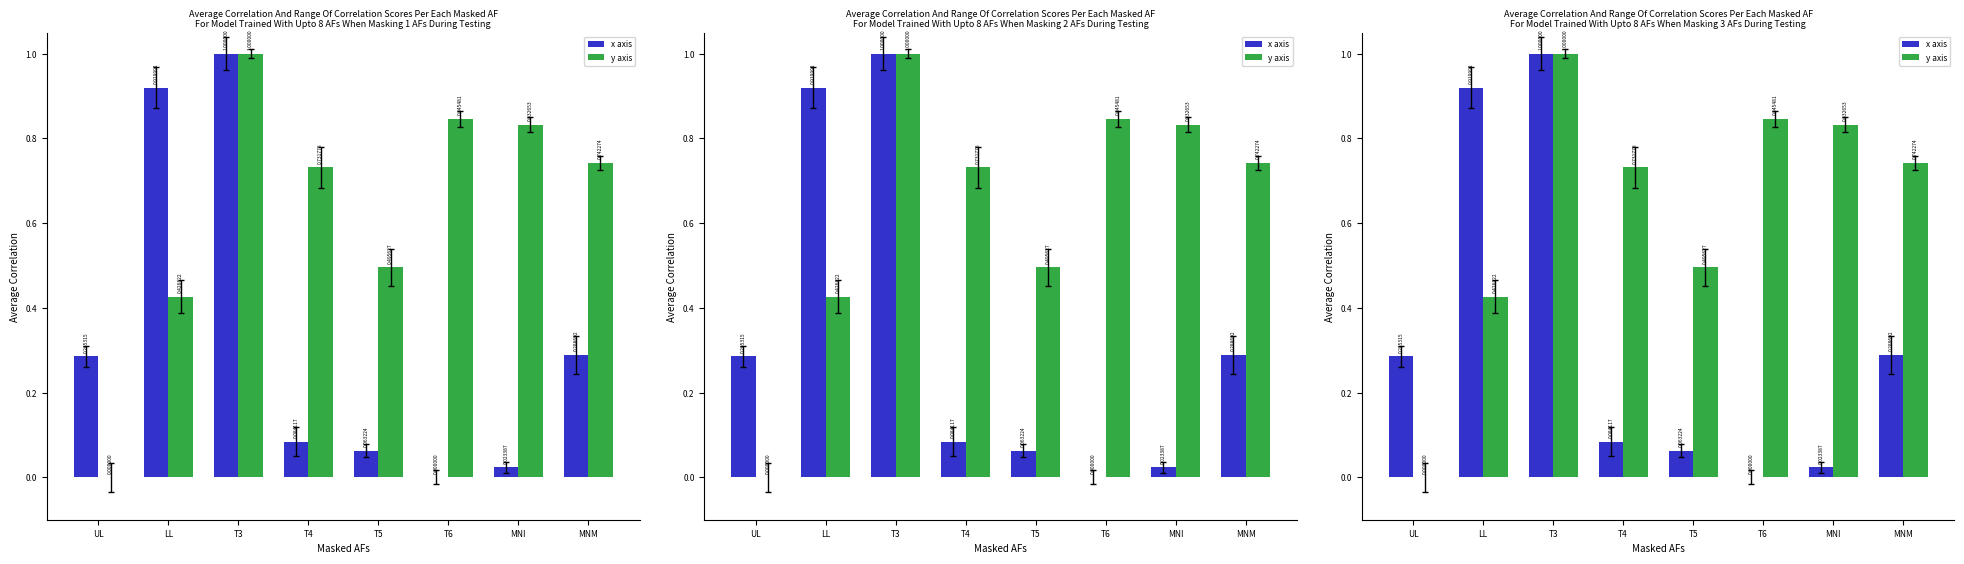

Reading right to left, transcribe all the data shown in this chart.

x axis: MNM=0.3	MNI=0.0	T6=0.0	T5=0.1	T4=0.1	T3=1.0	LL=0.9	UL=0.3
y axis: MNM=0.7	MNI=0.8	T6=0.8	T5=0.5	T4=0.7	T3=1.0	LL=0.4	UL=0.0